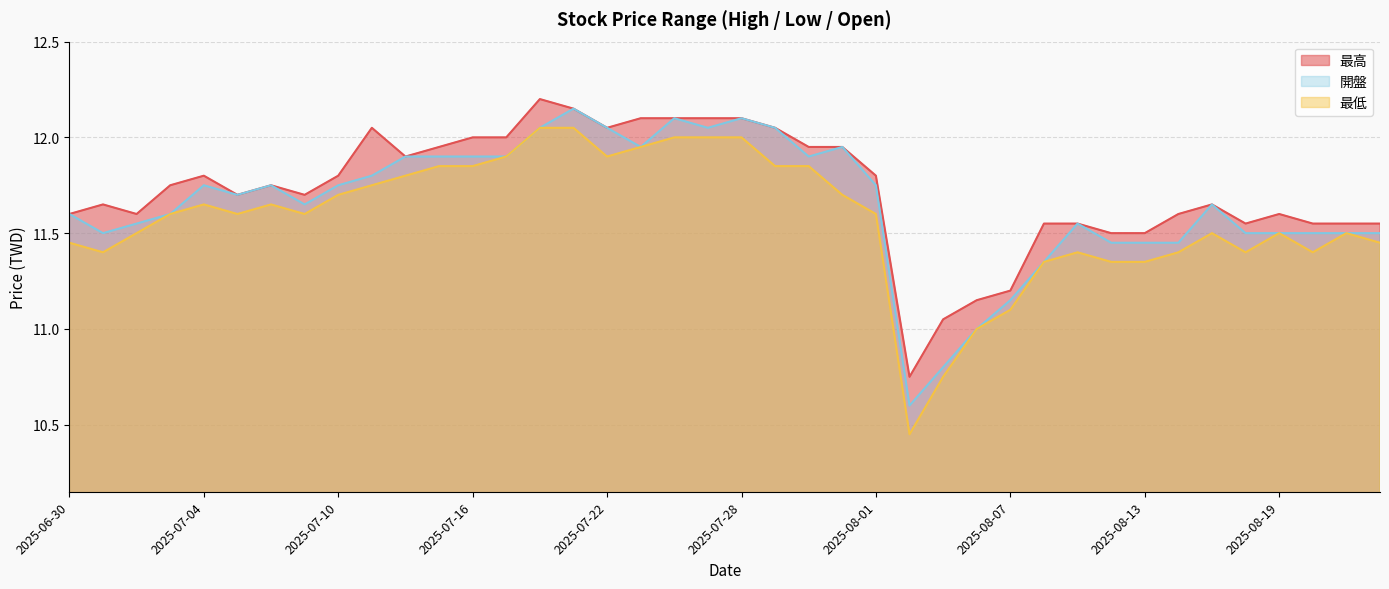

At how many categories does at least one series exceed 11?

39